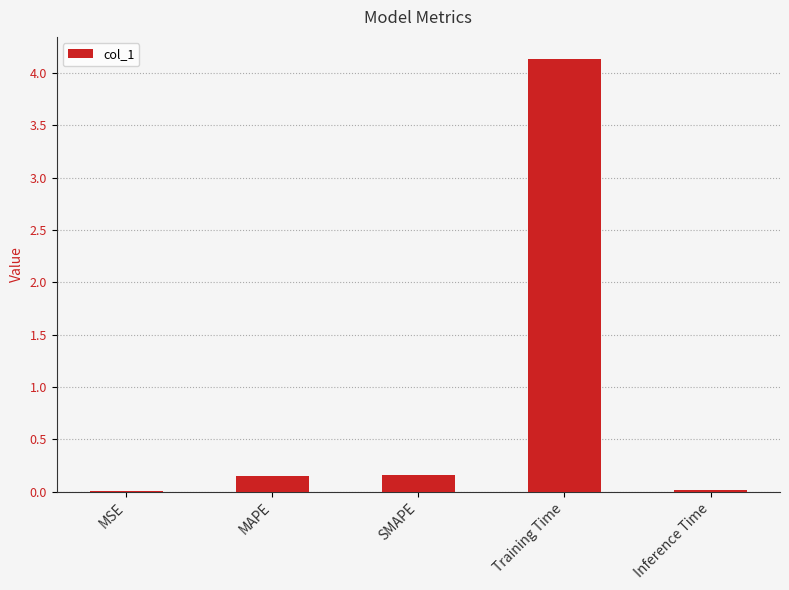

Which category has the highest value across all series?

Training Time